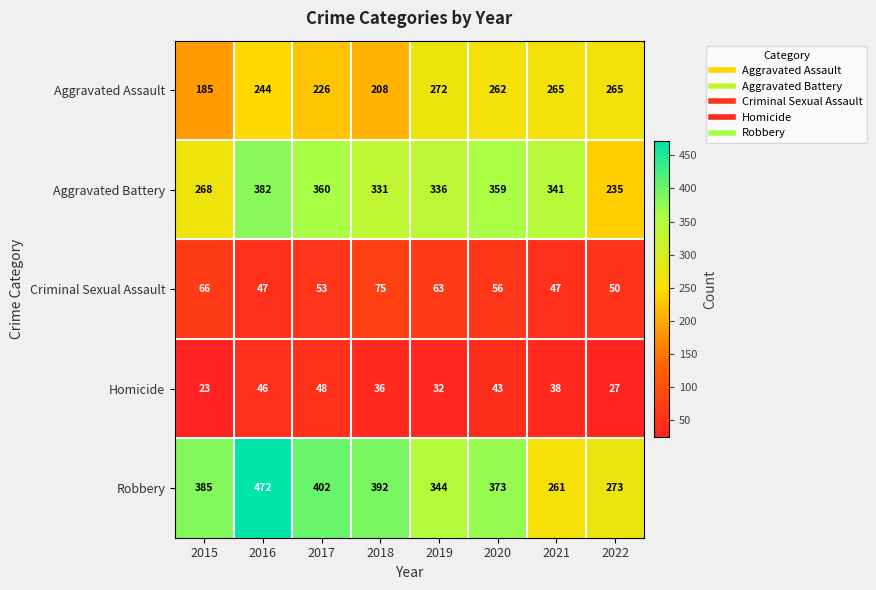

At which category is the sum across all series the highest?

2016